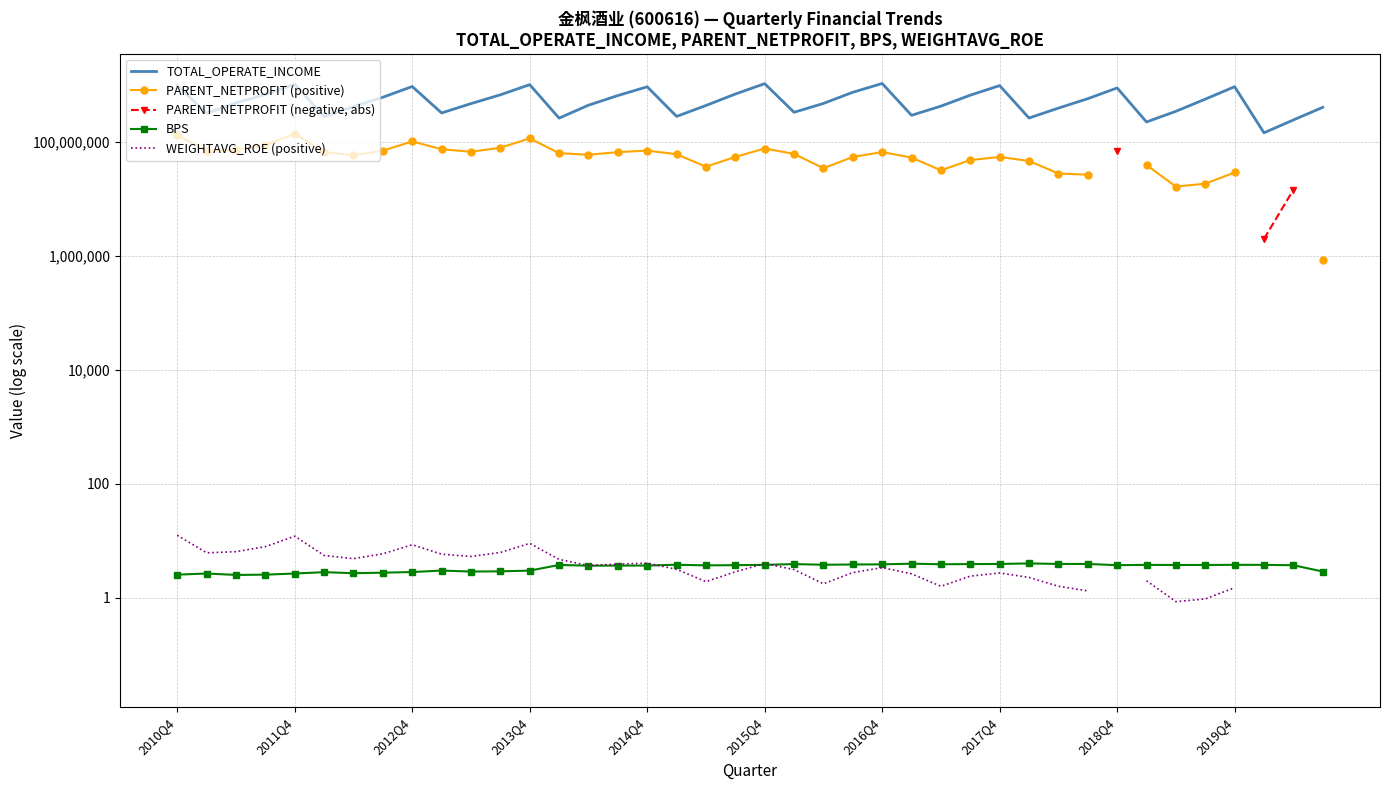

At which label is TOTAL_OPERATE_INCOME closest to 610957137?

2017Q4